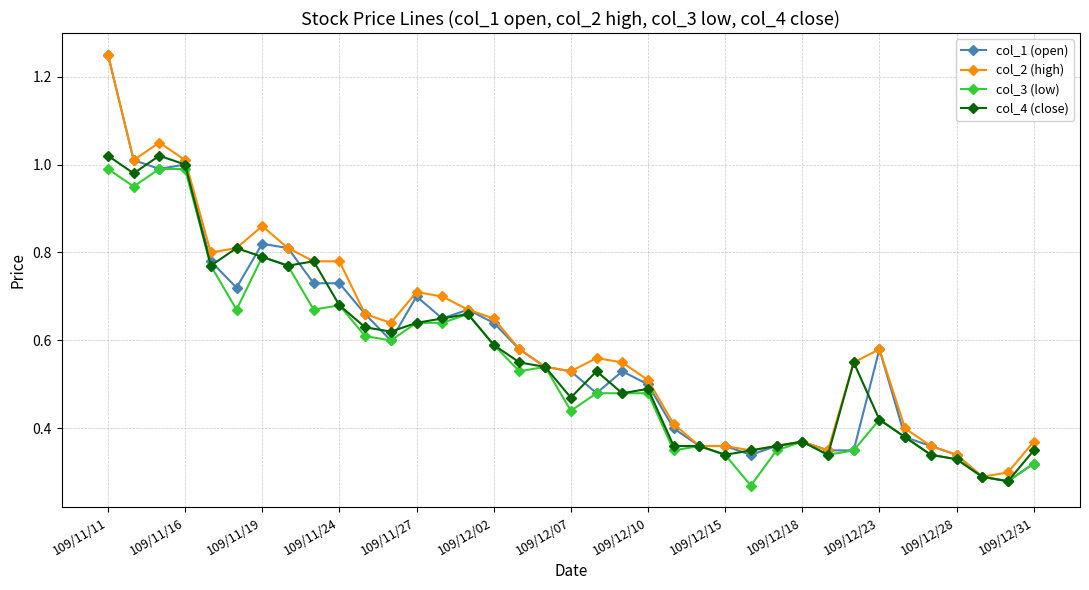

True or false: col_2 (high) has more than 1 points higher than both neighbors.

True